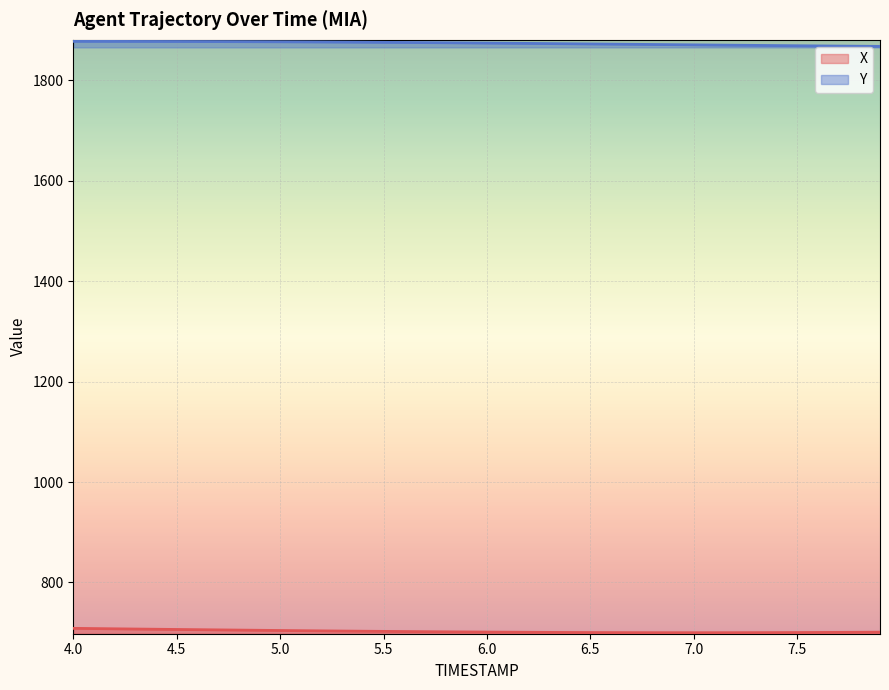

True or false: X has more than 1 interior local peaks.

False